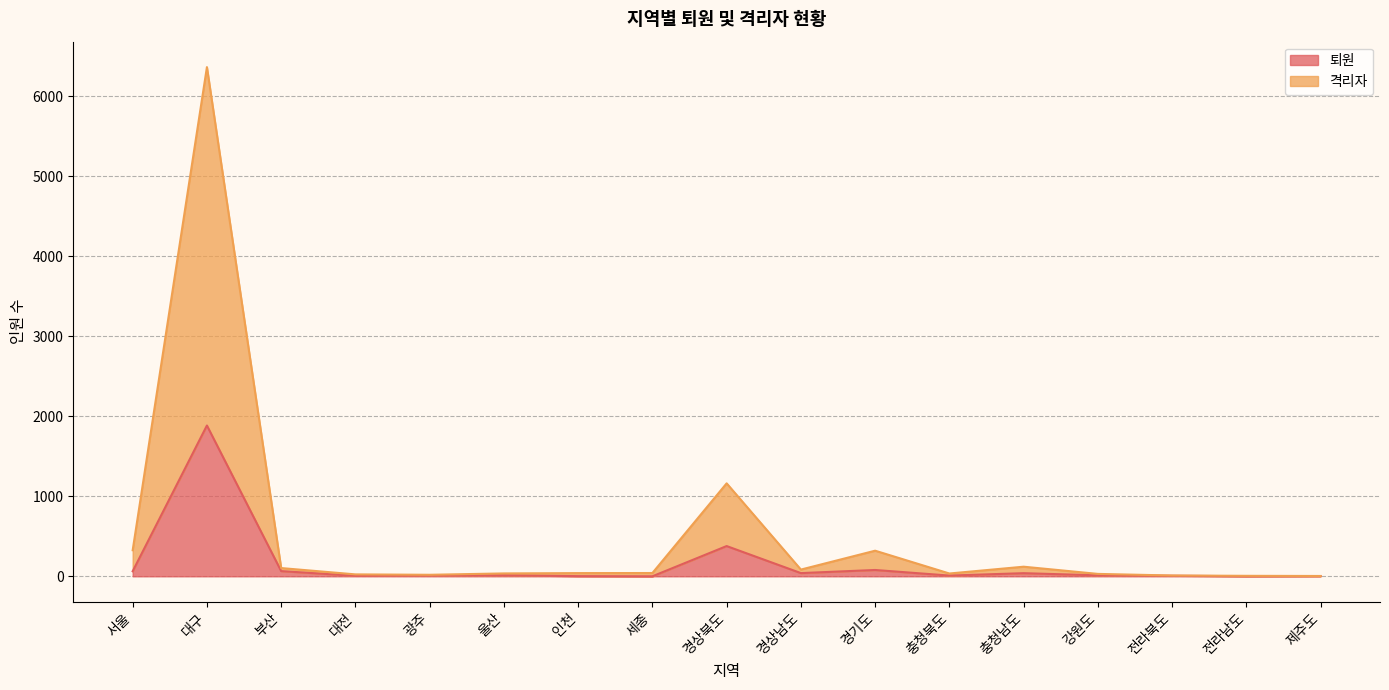

True or false: 퇴원 and 격리자 cross at least once.

False